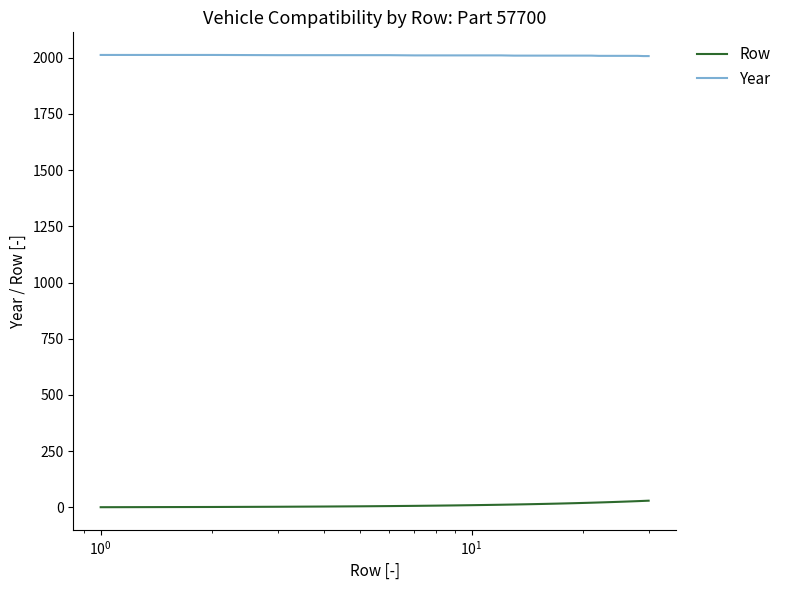

Which series has the largest total across all categories?

Year